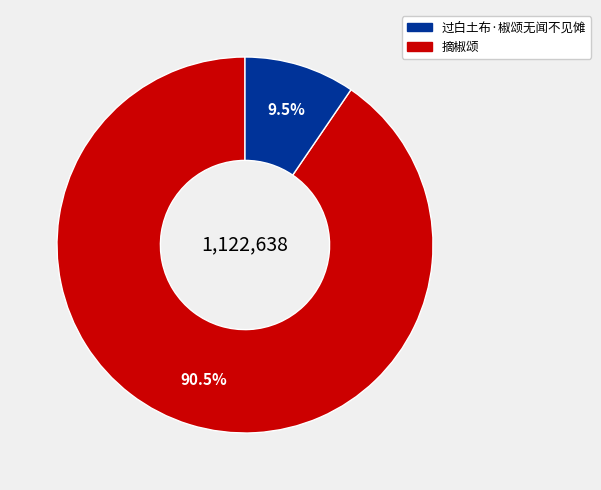

Does any single category account for the majority?

Yes